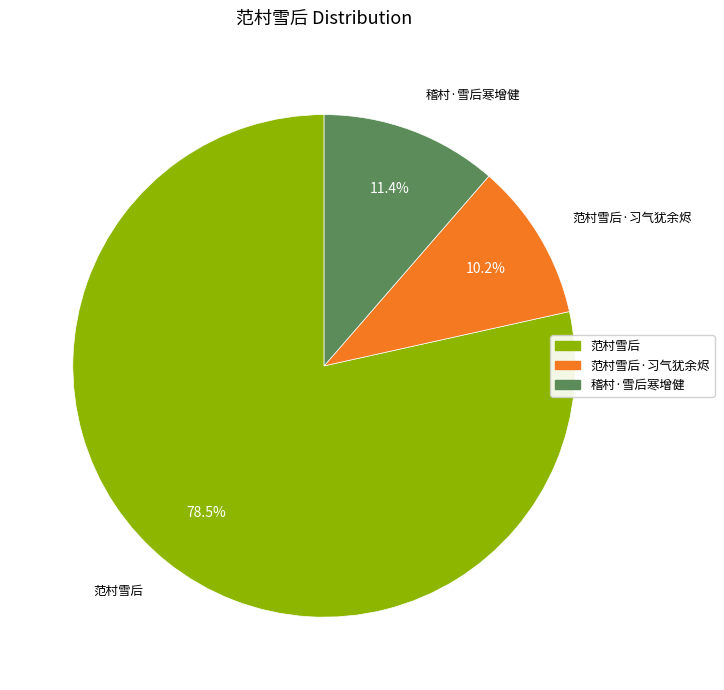

To the nearest percent, what is the combined percentage of 范村雪后·习气犹余烬 and 范村雪后?

89%